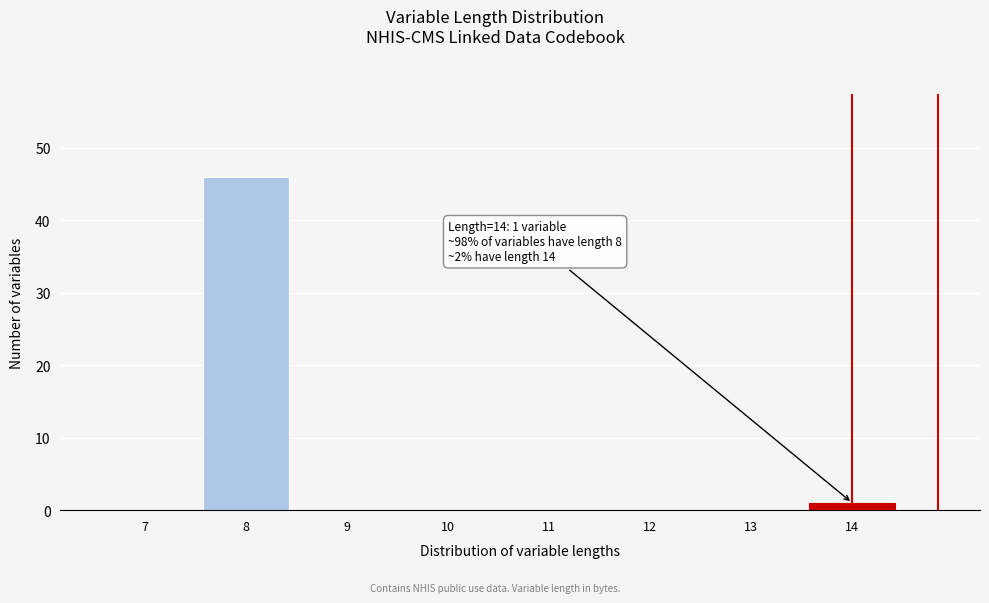

Reading right to left, transcribe all the data shown in this chart.

14=1	13=0	12=0	11=0	10=0	9=0	8=46	7=0